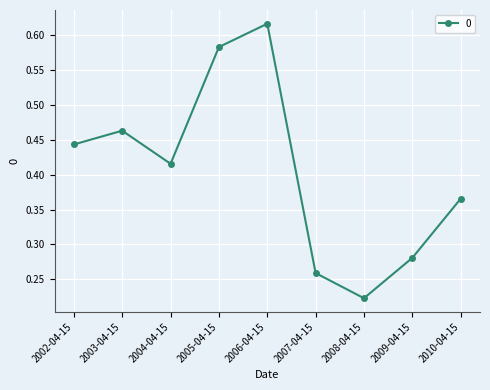

How many interior local valleys (lower than both neighbors) does the data have?

2